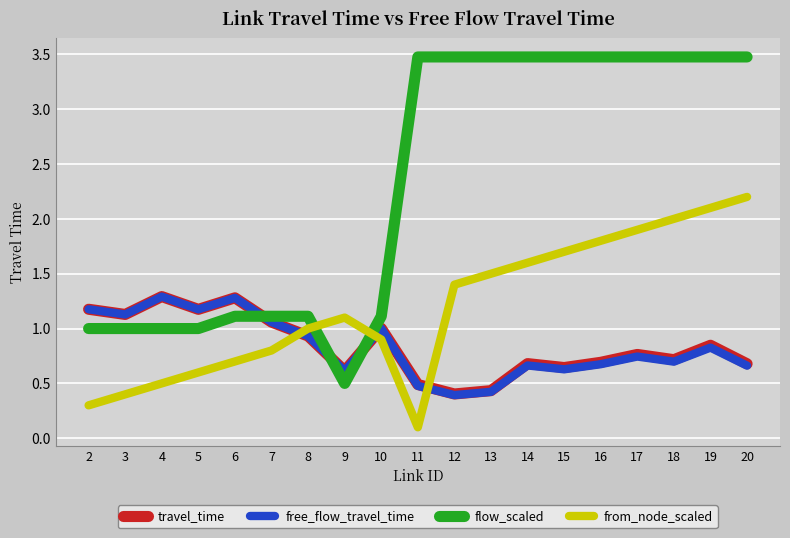

What is the difference between the second highest and second lowest values in the free_flow_travel_time series?

0.9